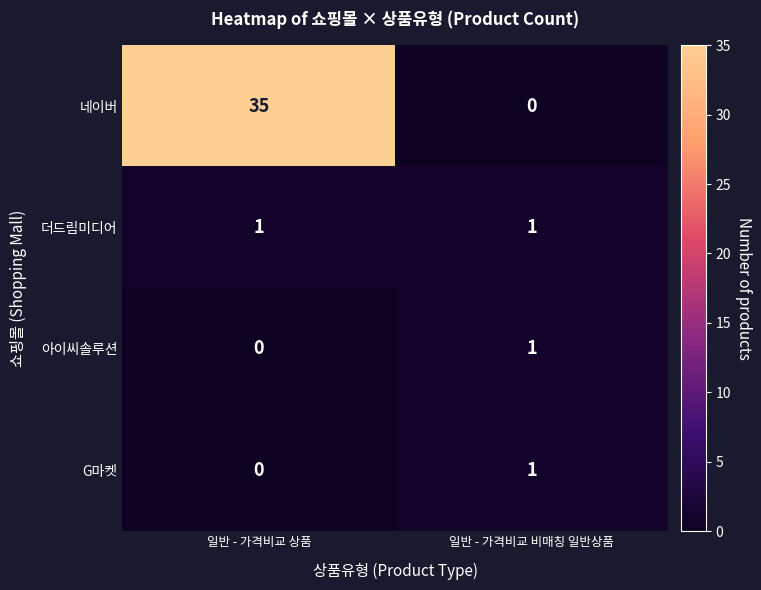

What is the greatest value displayed?

35